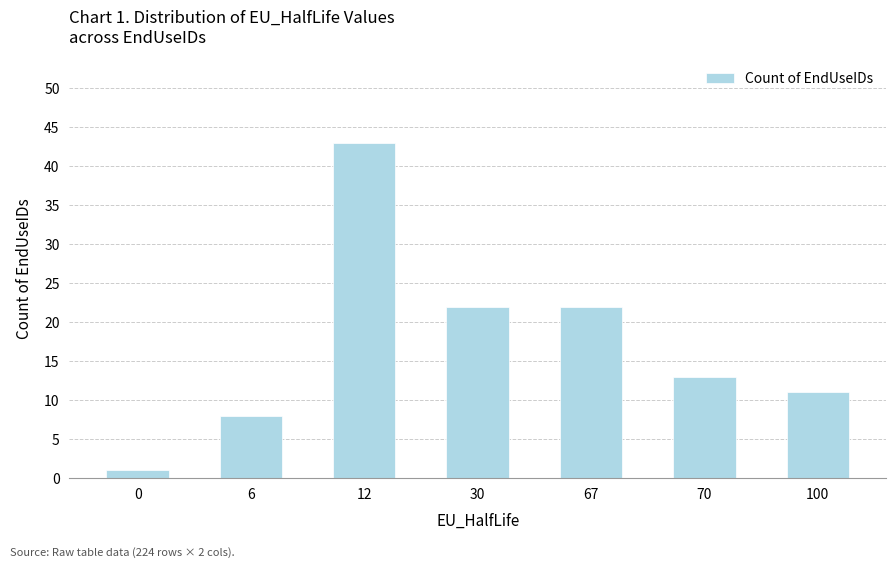

Reading left to right, list all the values displayed in this chart.

0=1	6=8	12=43	30=22	67=22	70=13	100=11